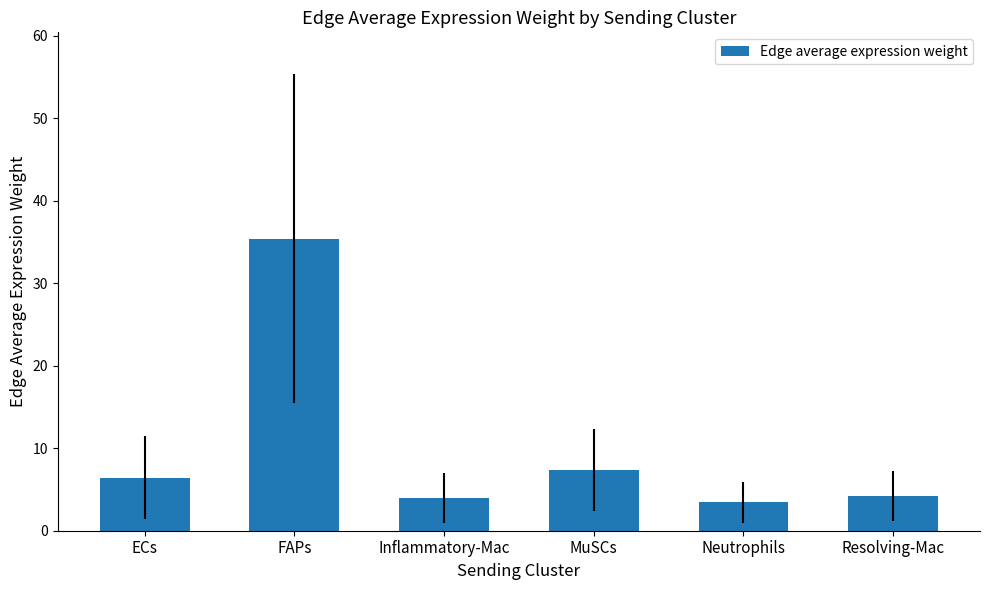

Between MuSCs and Inflammatory-Mac, which is larger?

MuSCs